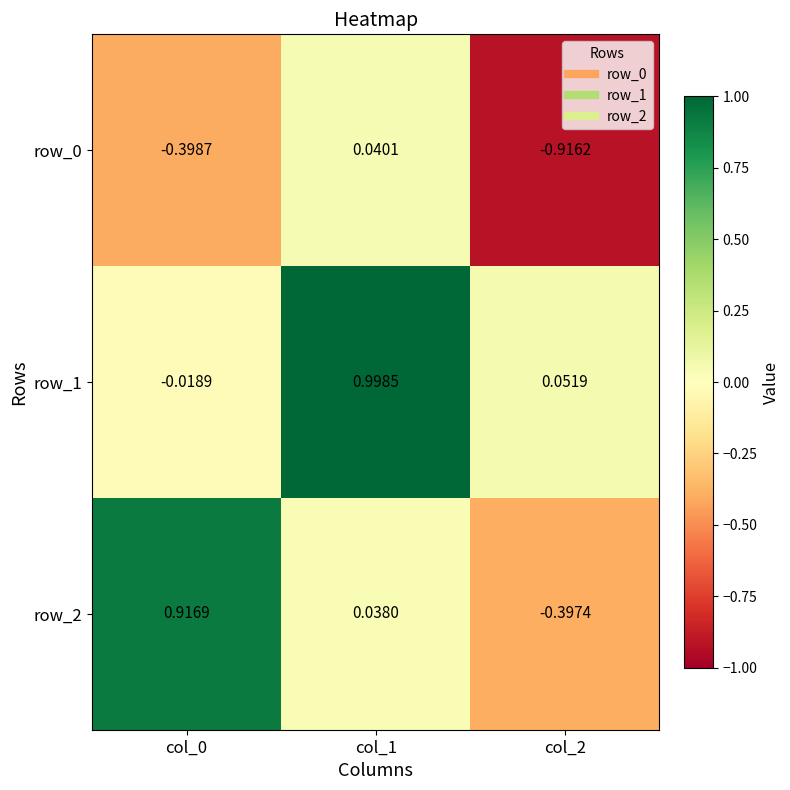

Is the value of row_1 at col_0 greater than the value of row_0 at col_2?

Yes